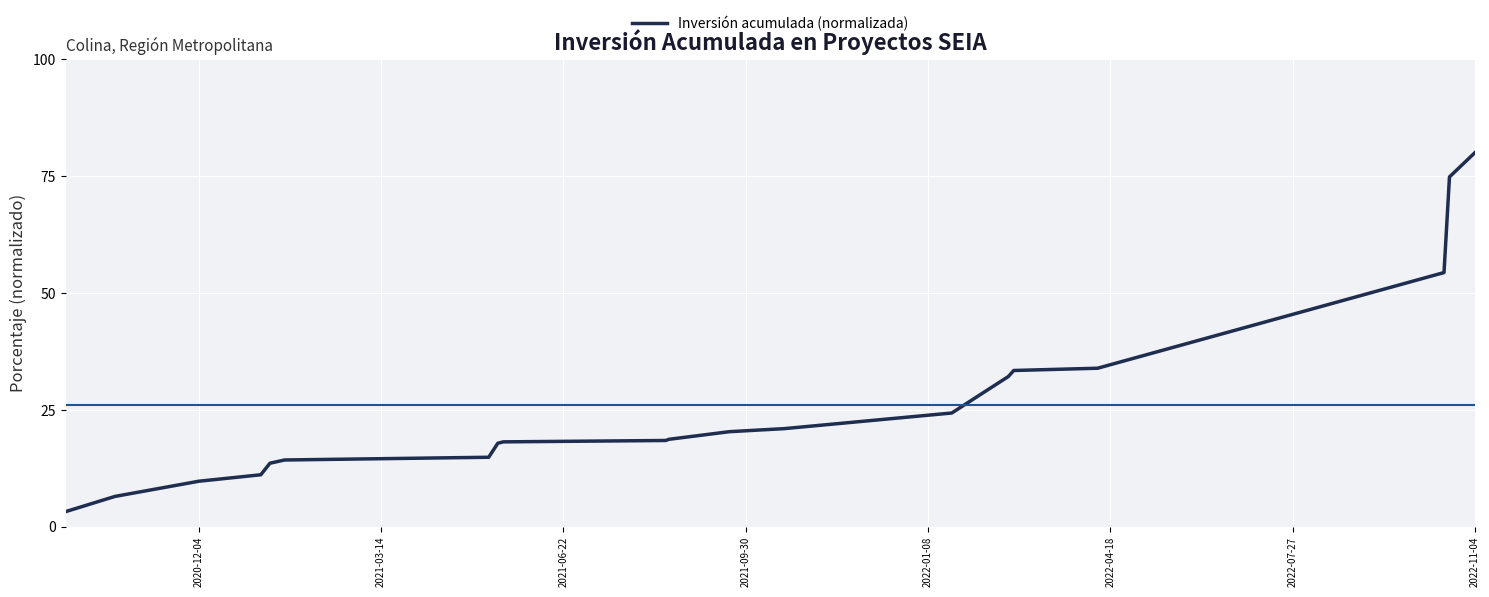

What is the greatest value displayed?

80.0